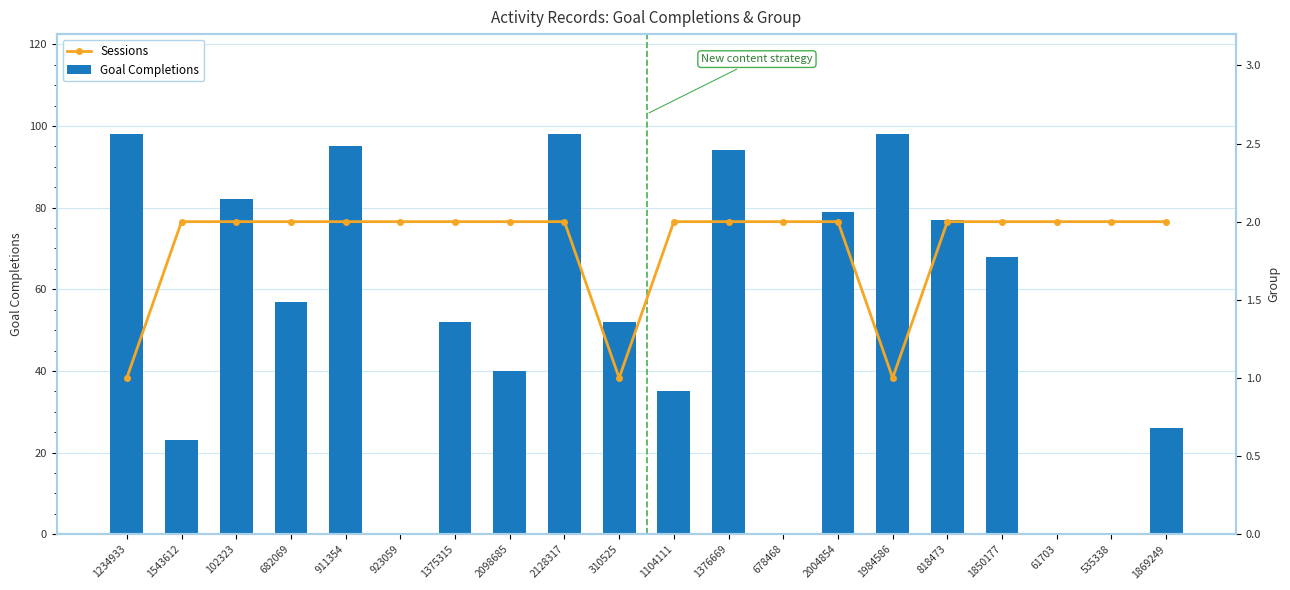

True or false: Sessions has a value of 3 at 1375315.

False